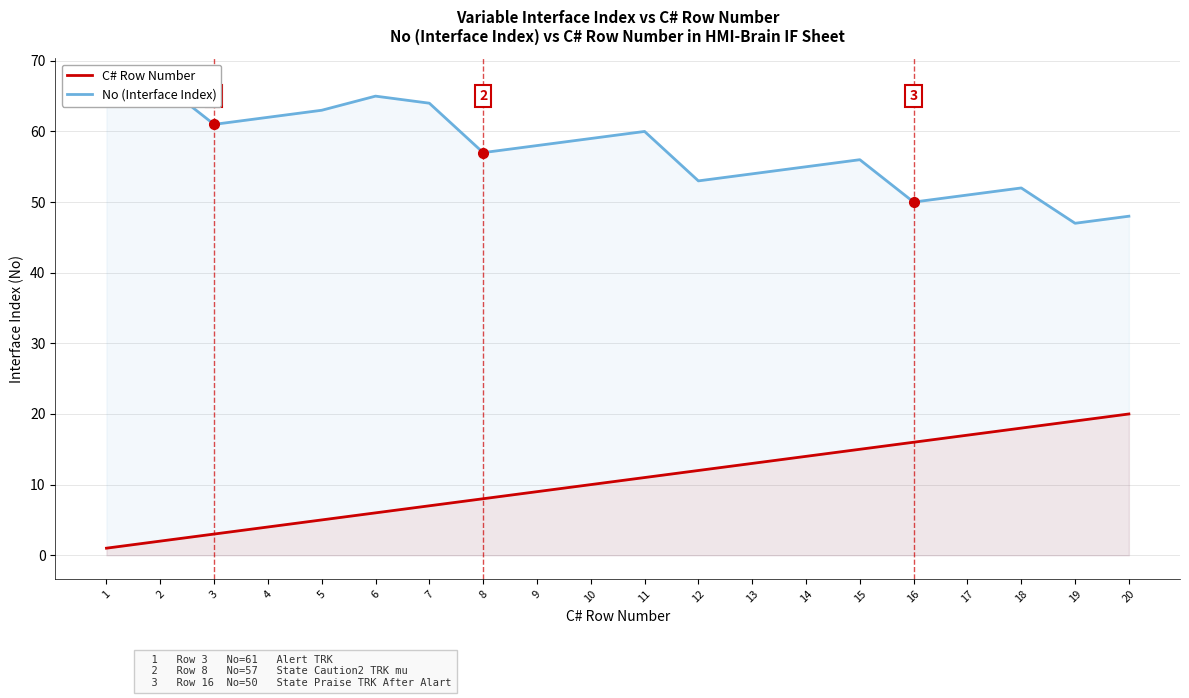

What is the minimum value for C# Row Number?

1